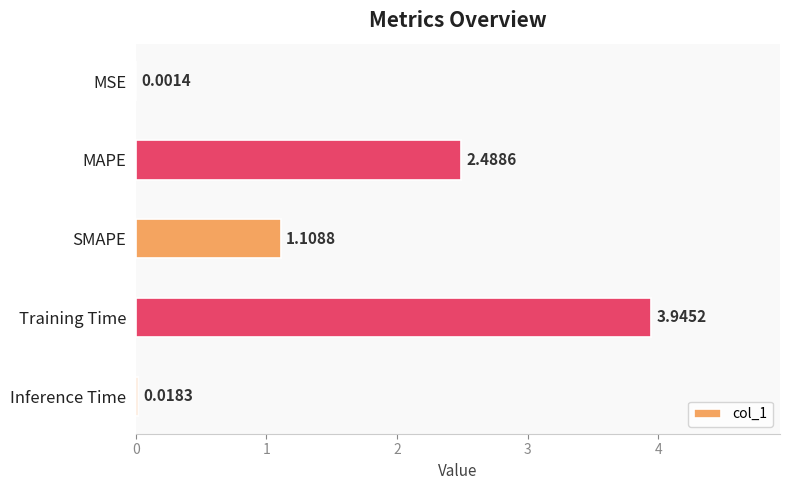

What is the average value?

1.5